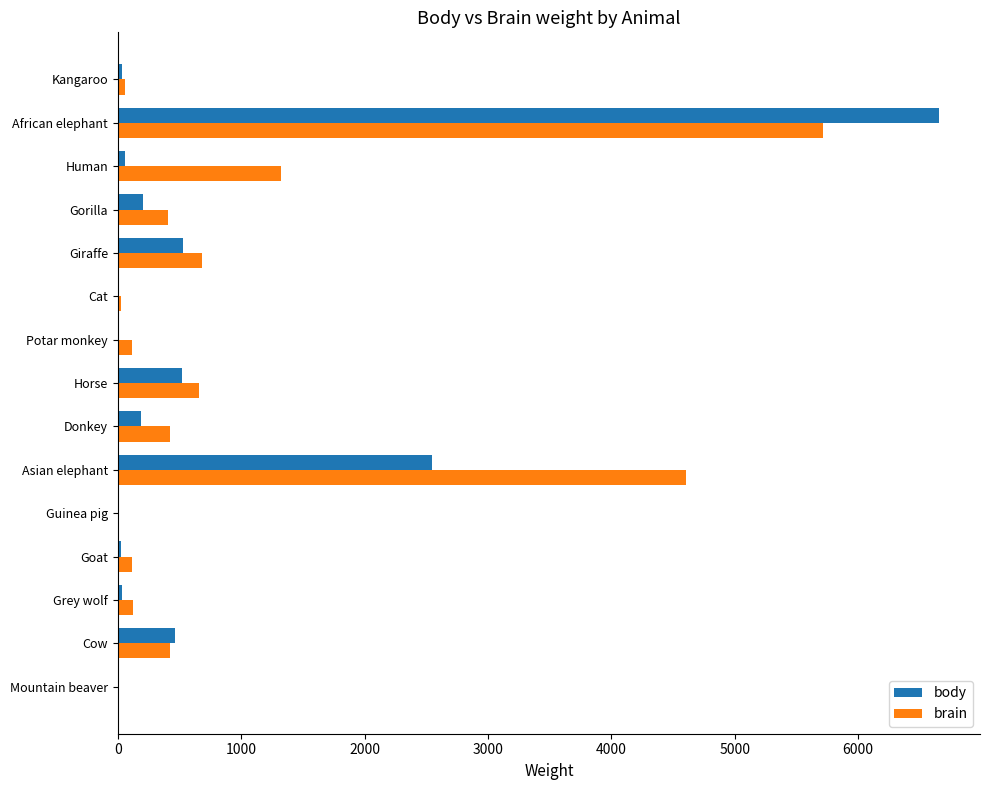

Which label corresponds to the largest value in the chart?

African elephant